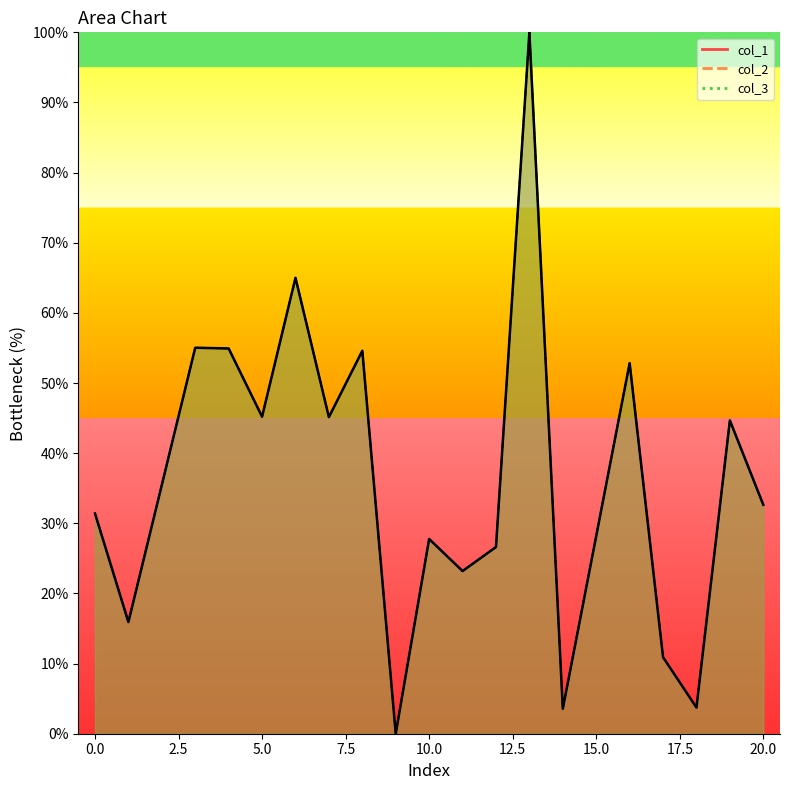

At which category does the chart reach its peak across all series?

13